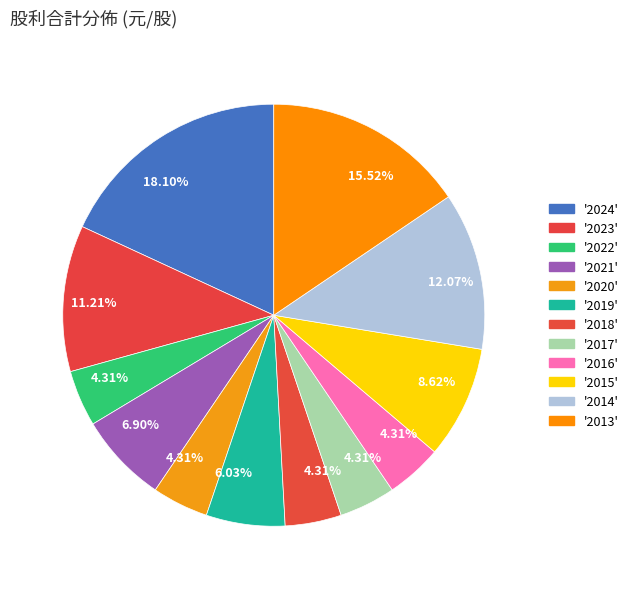

To the nearest percent, what is the average slice percentage?

8%